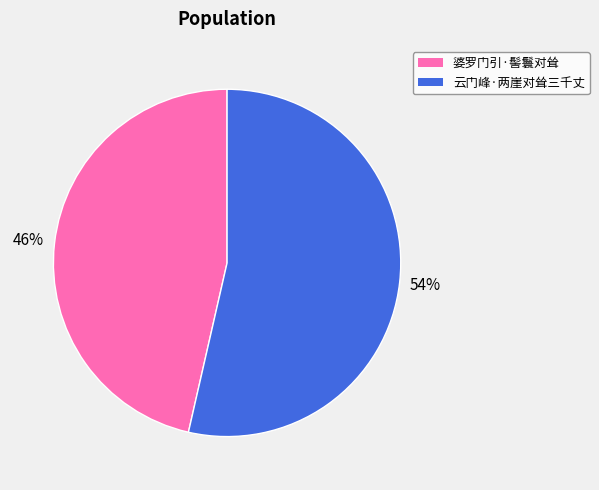

Rank the categories by value from lowest to highest.

婆罗门引·髻鬟对耸, 云门峰·两崖对耸三千丈